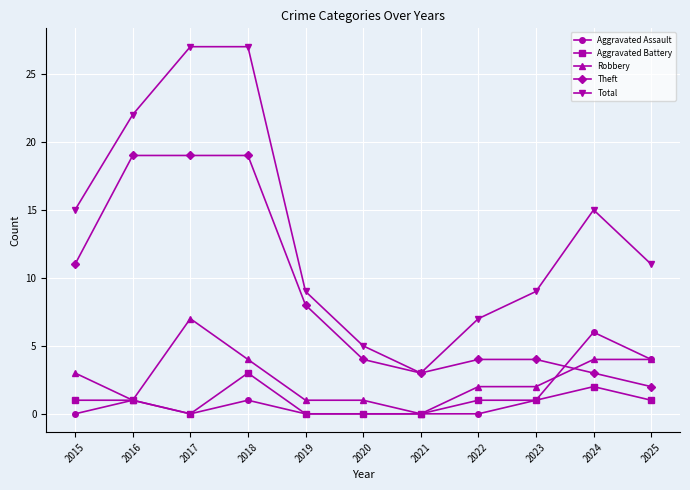

Reading left to right, list all the values displayed in this chart.

Aggravated Assault: 0	1	0	1	0	0	0	0	1	6	4
Aggravated Battery: 1	1	0	3	0	0	0	1	1	2	1
Robbery: 3	1	7	4	1	1	0	2	2	4	4
Theft: 11	19	19	19	8	4	3	4	4	3	2
Total: 15	22	27	27	9	5	3	7	9	15	11